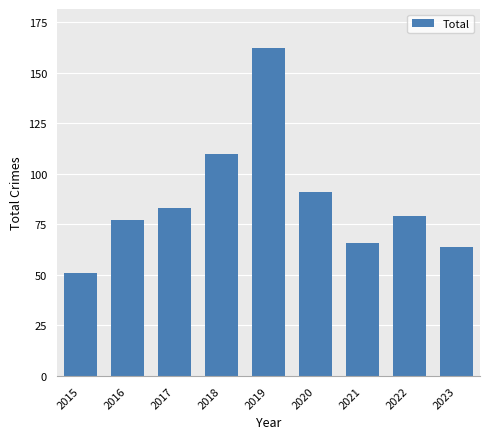

At which label is the value closest to 106?

2018